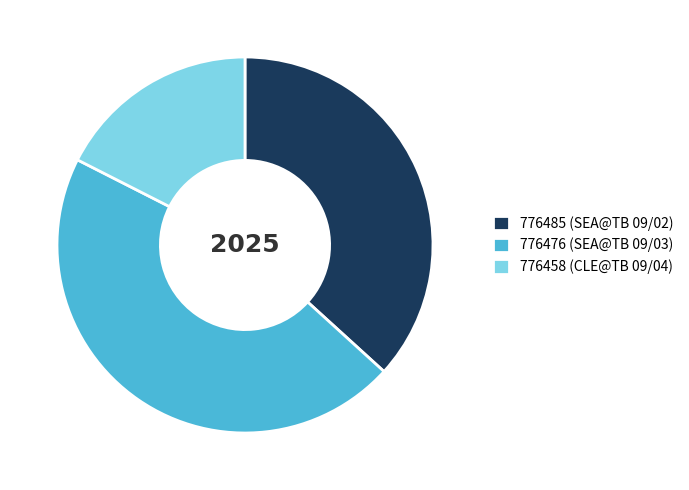

Which has a higher value, 776458 (CLE@TB 09/04) or 776485 (SEA@TB 09/02)?

776485 (SEA@TB 09/02)